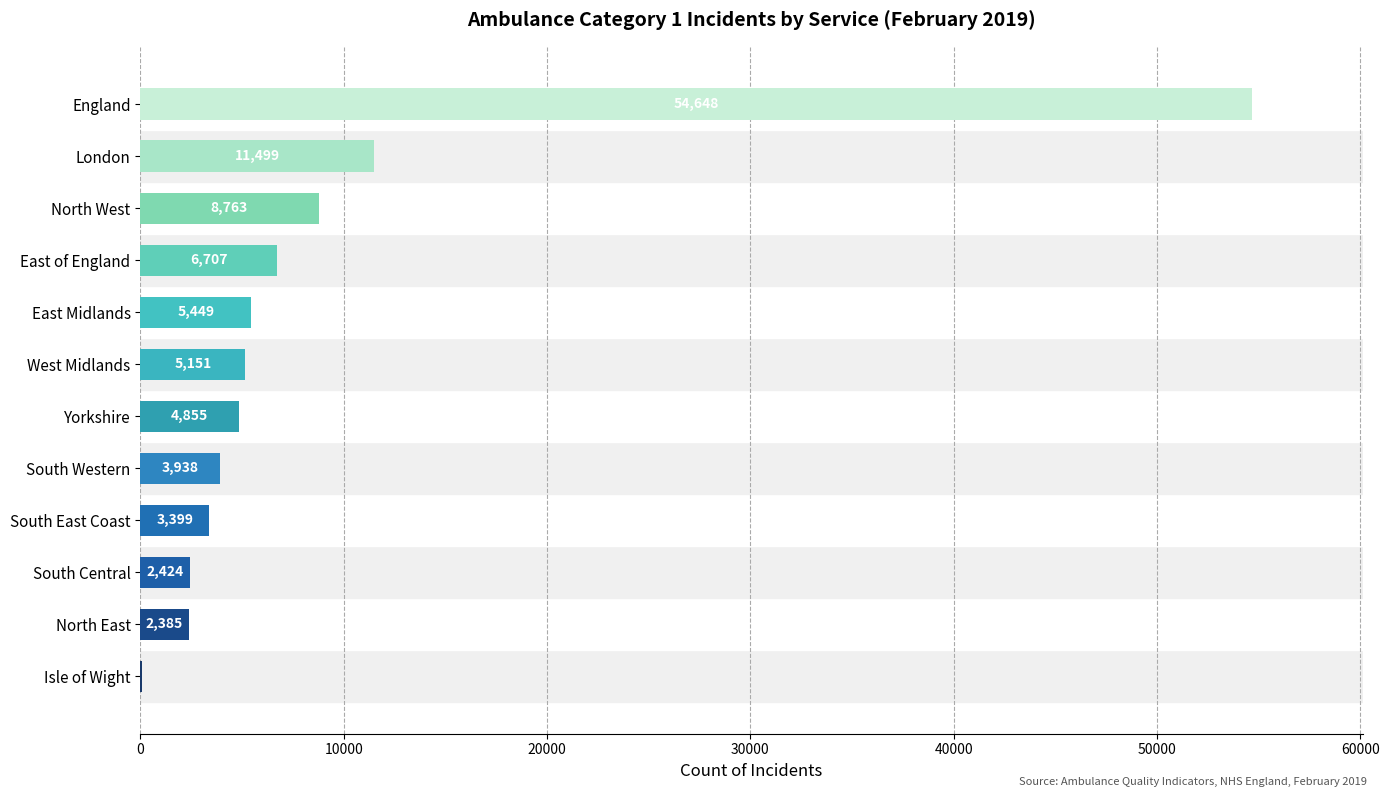

What is the average value?

9108